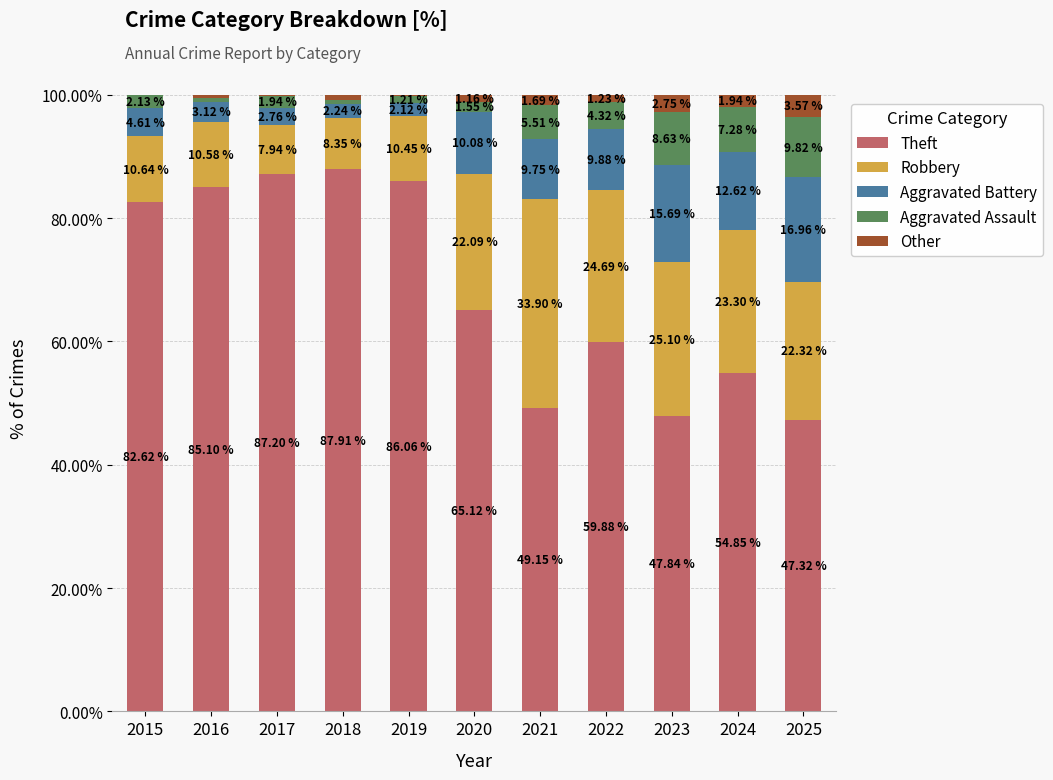

Are the bars grouped side by side (vs. stacked)?

No